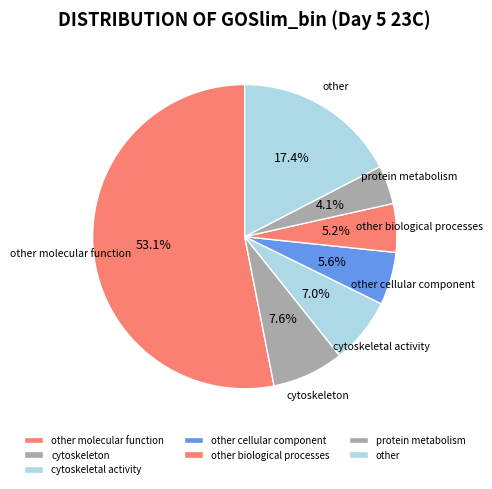

True or false: other molecular function accounts for 40% of the total.

False